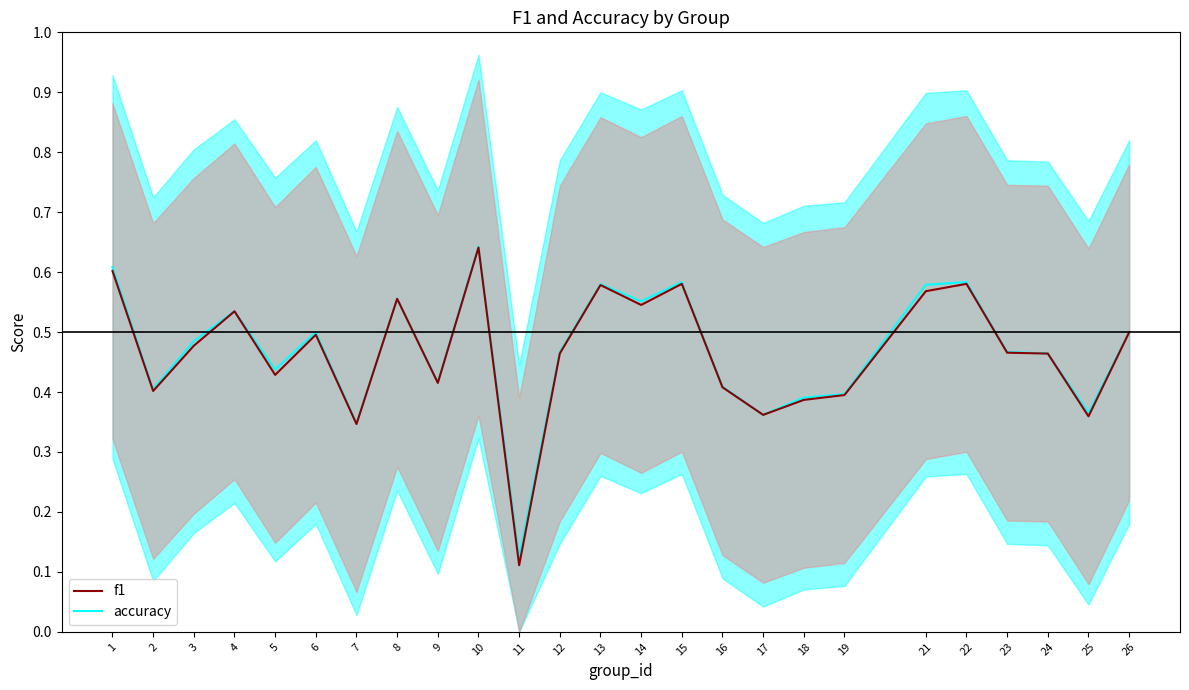

How many categories are shown in the chart?

25